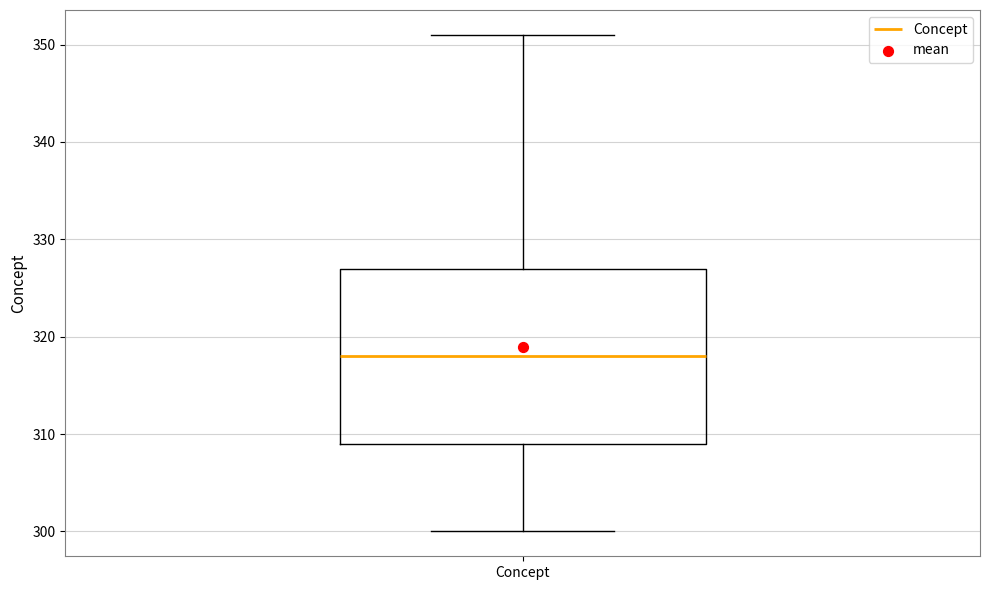

Read this box plot against the y-axis: the position of the median line, the range covered by the box, and the ends of both whiskers. The values are not printed on the chart, so give them approximately, as read against the axis.

median 318, box 309 to 327, whiskers 300 to 351